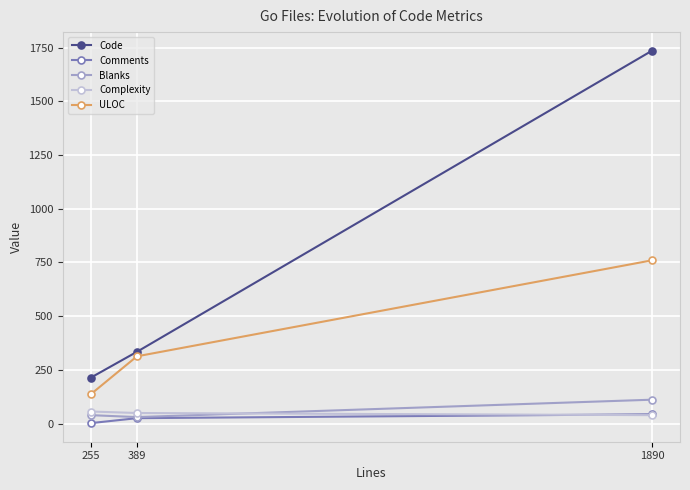

What is the value of the Blanks point at the 1st from the left?

39